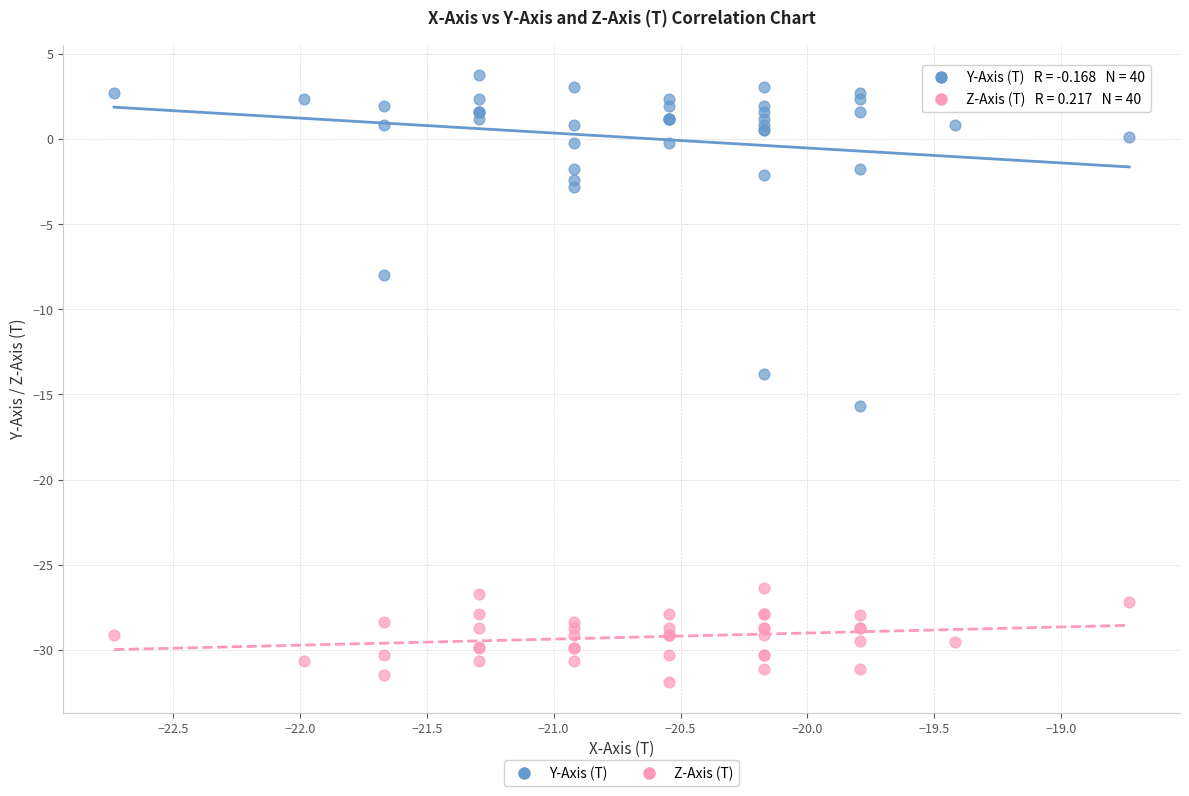

Which series contains the lowest Y value?

Z-Axis (T)